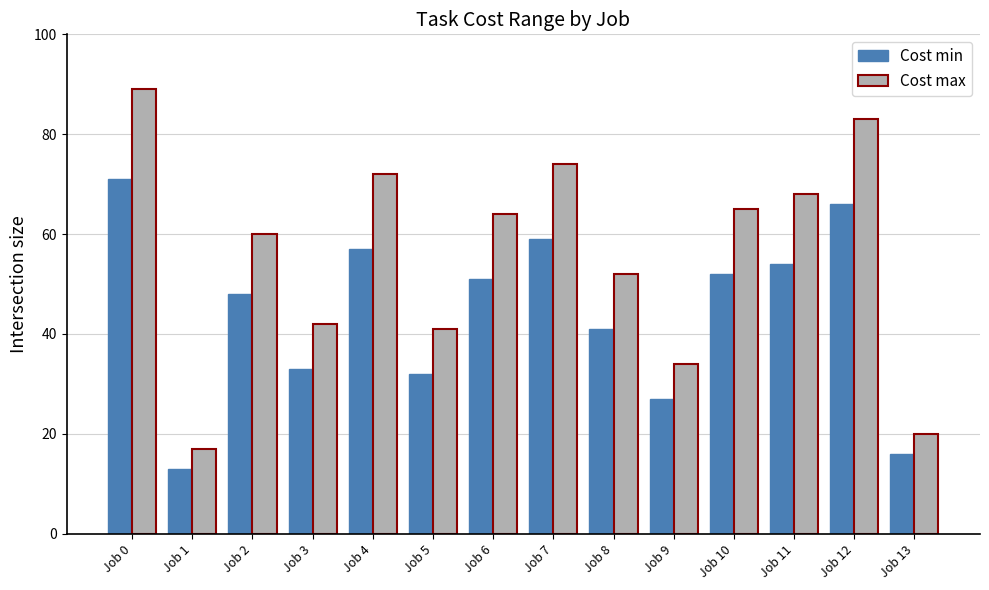

Are the bars horizontal?

No